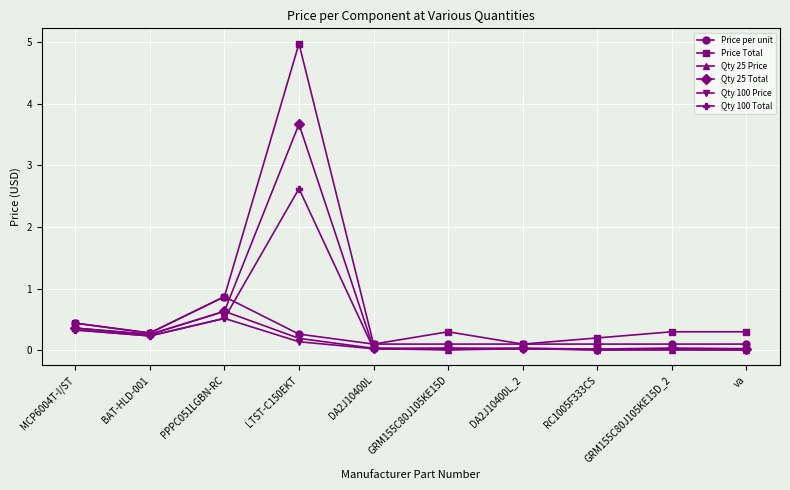

What is the label of the 2nd point from the left?

BAT-HLD-001